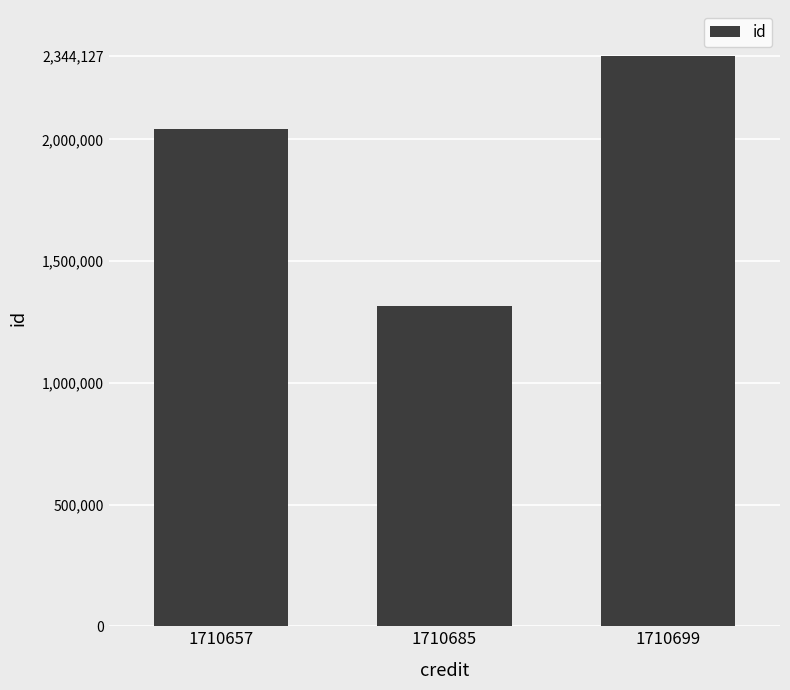

What is the ratio of the value at 1710685 to the value at 1710699?

0.6